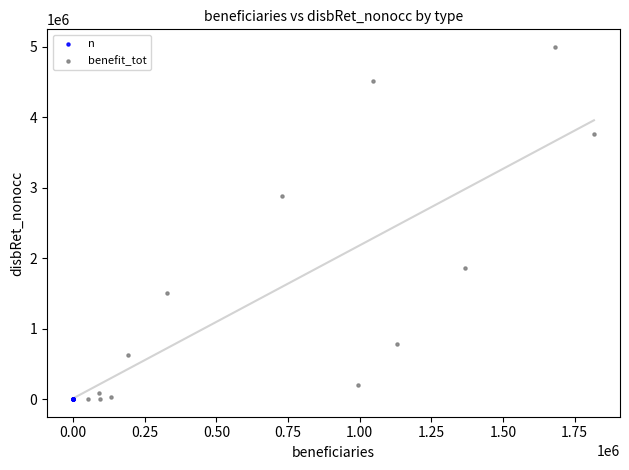

What are all the series names shown in the legend?

n, benefit_tot